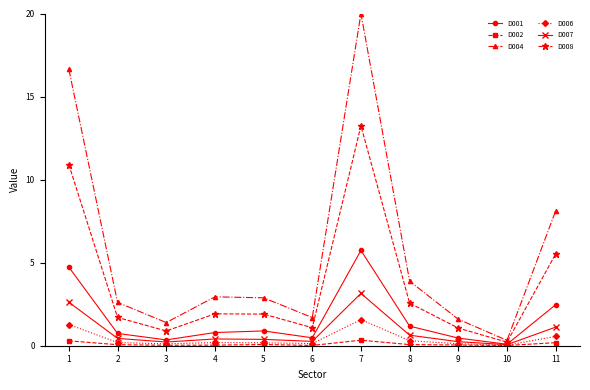

List the series in order of their peak value, highest first.

D004, D008, D001, D007, D006, D002